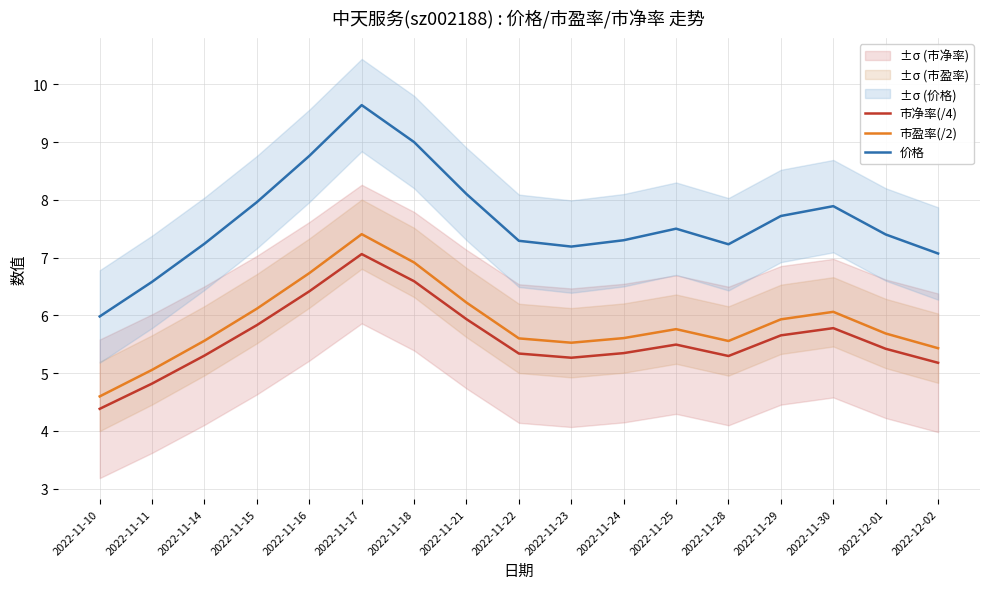

How many interior local valleys does the 市净率(/4) series have?

2